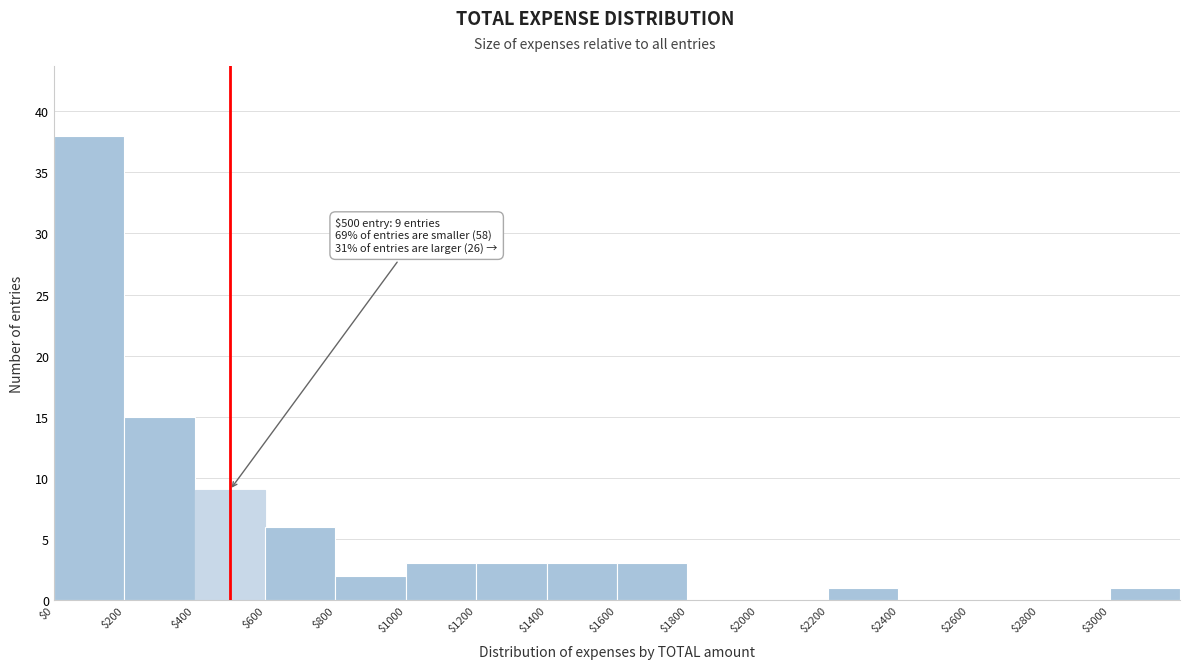

Which range on the x-axis has the tallest bar?

0 to 200